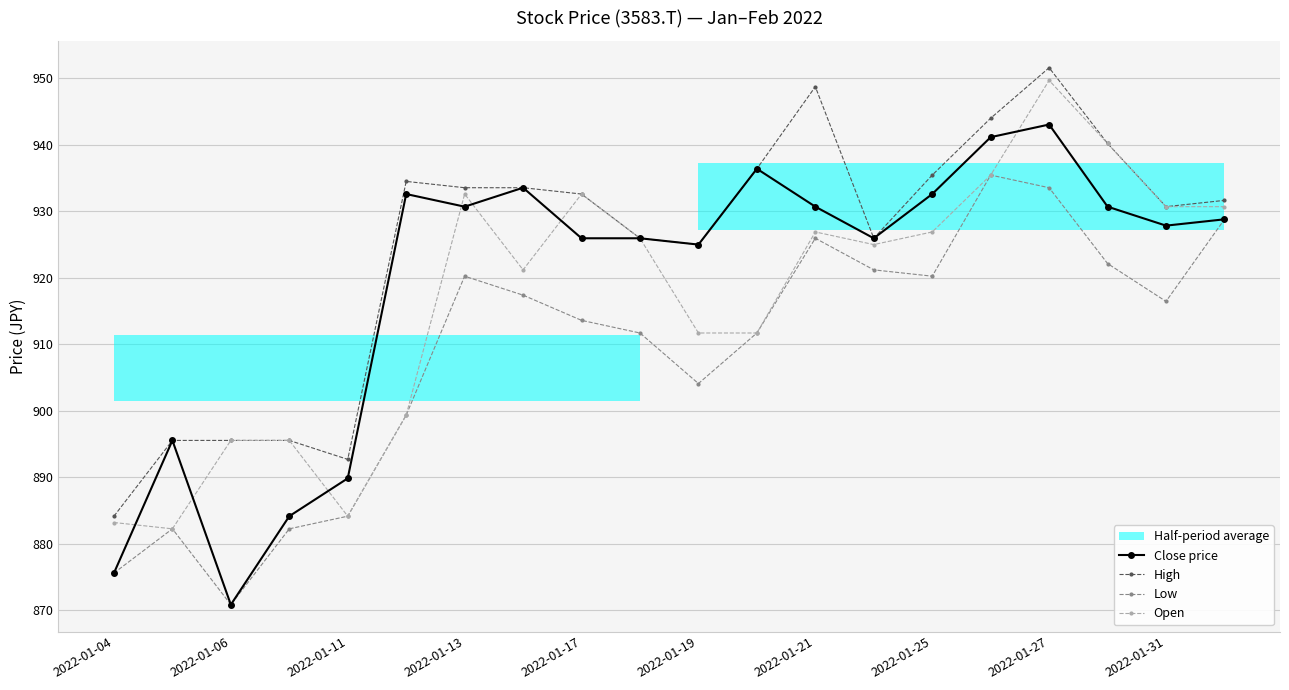

How many data points in Low are above 916?

10